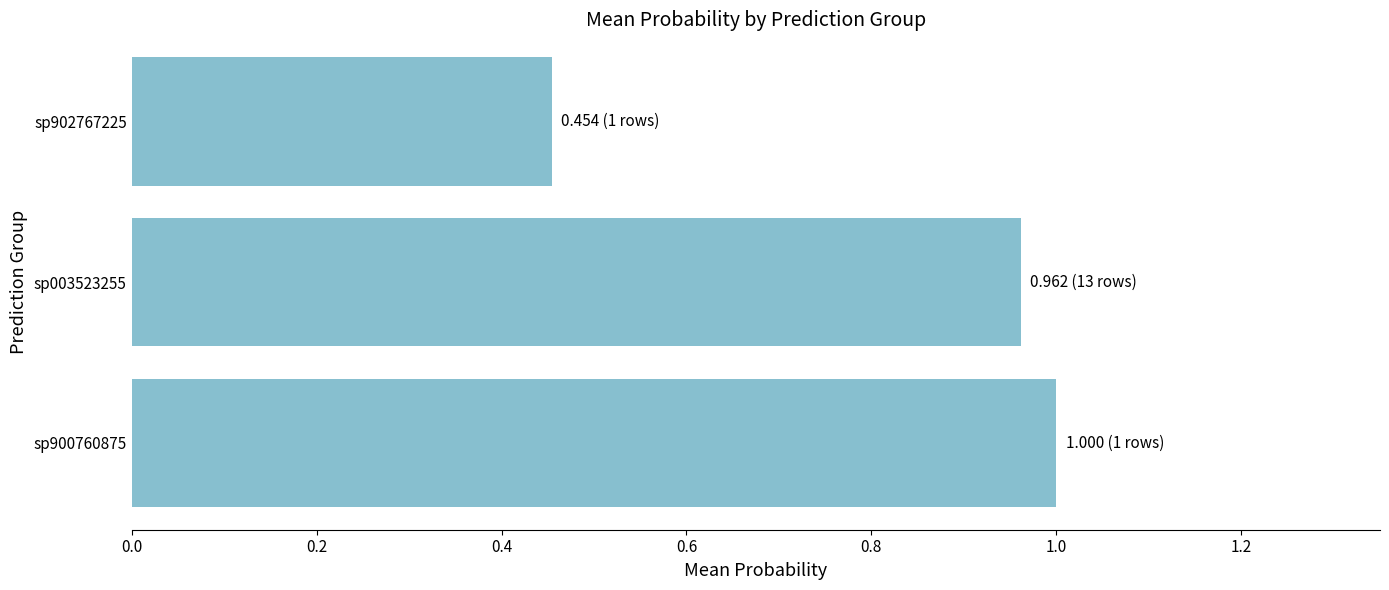

Where is the data nearest to the value 0?

sp902767225